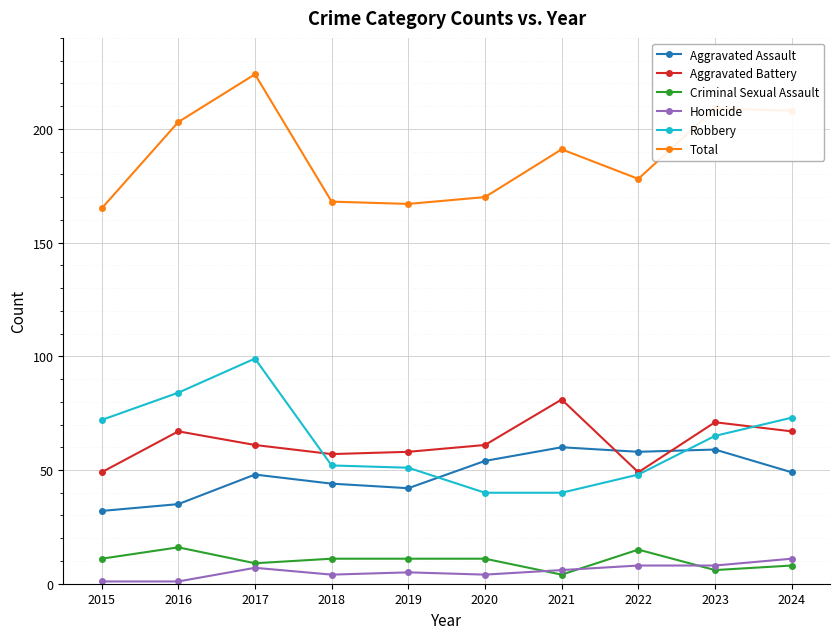

True or false: Criminal Sexual Assault has more than 1 interior local peaks.

True